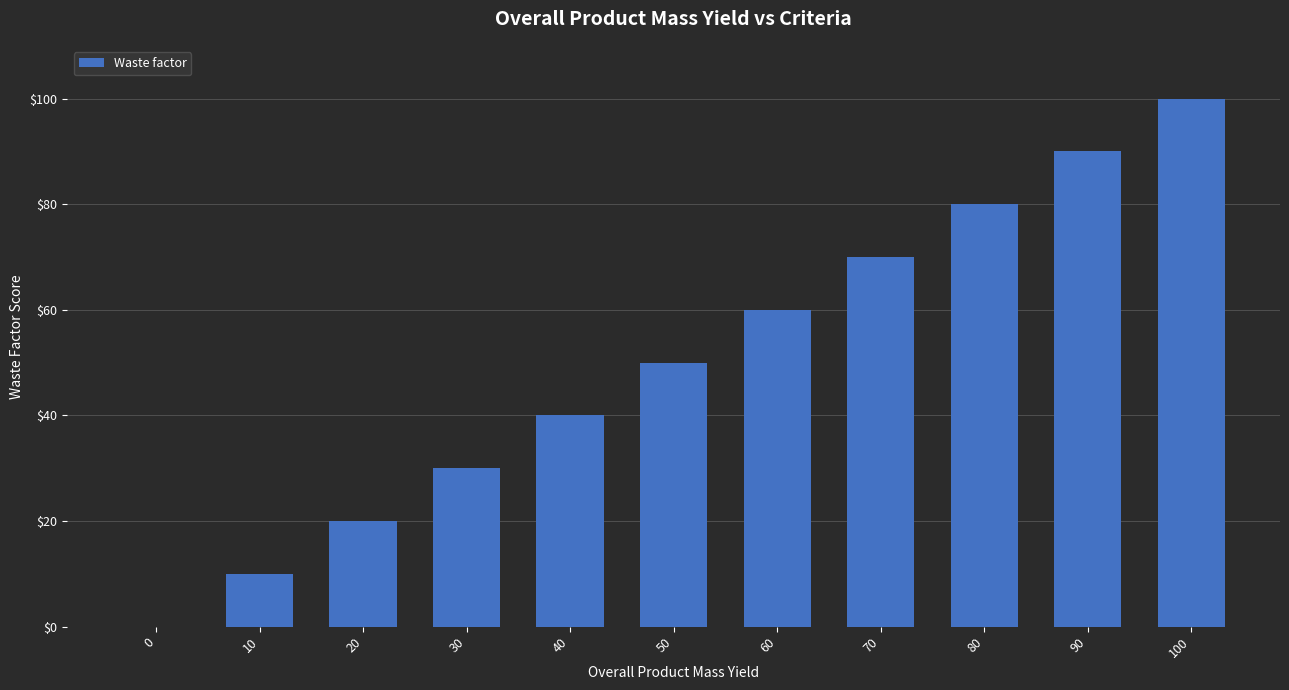

Reading left to right, transcribe all the data shown in this chart.

0=0	10=10	20=20	30=30	40=40	50=50	60=60	70=70	80=80	90=90	100=100